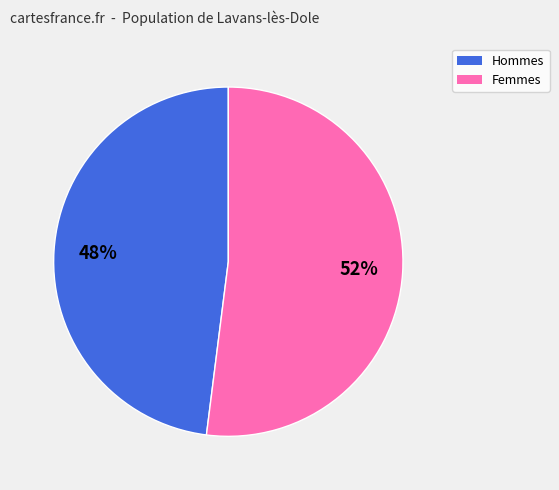

Which slice is the largest?

Femmes